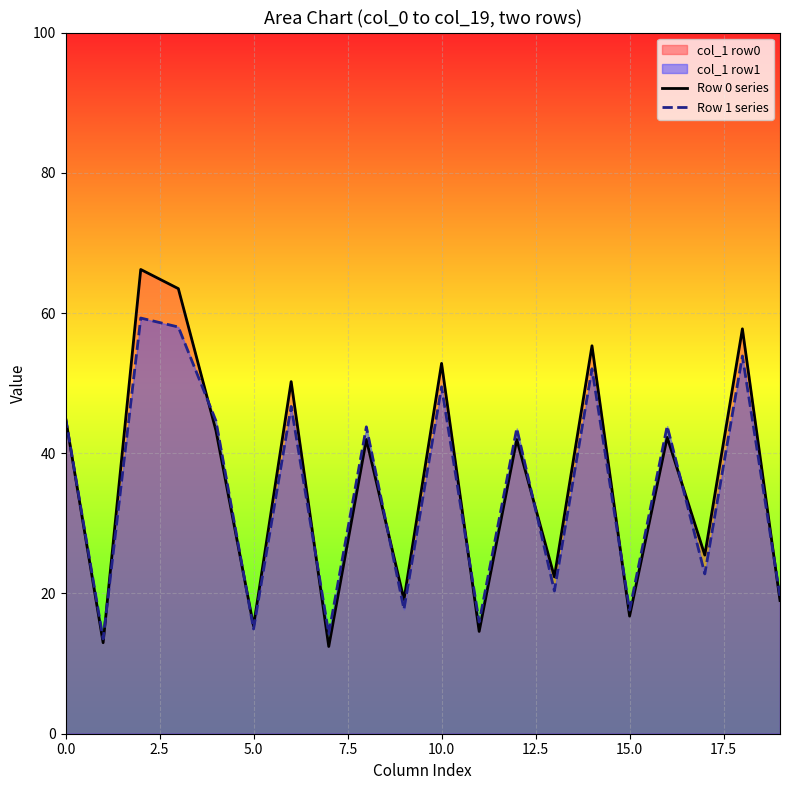

What is the difference between the Row 0 series values at 16 and 0.0?

2.8